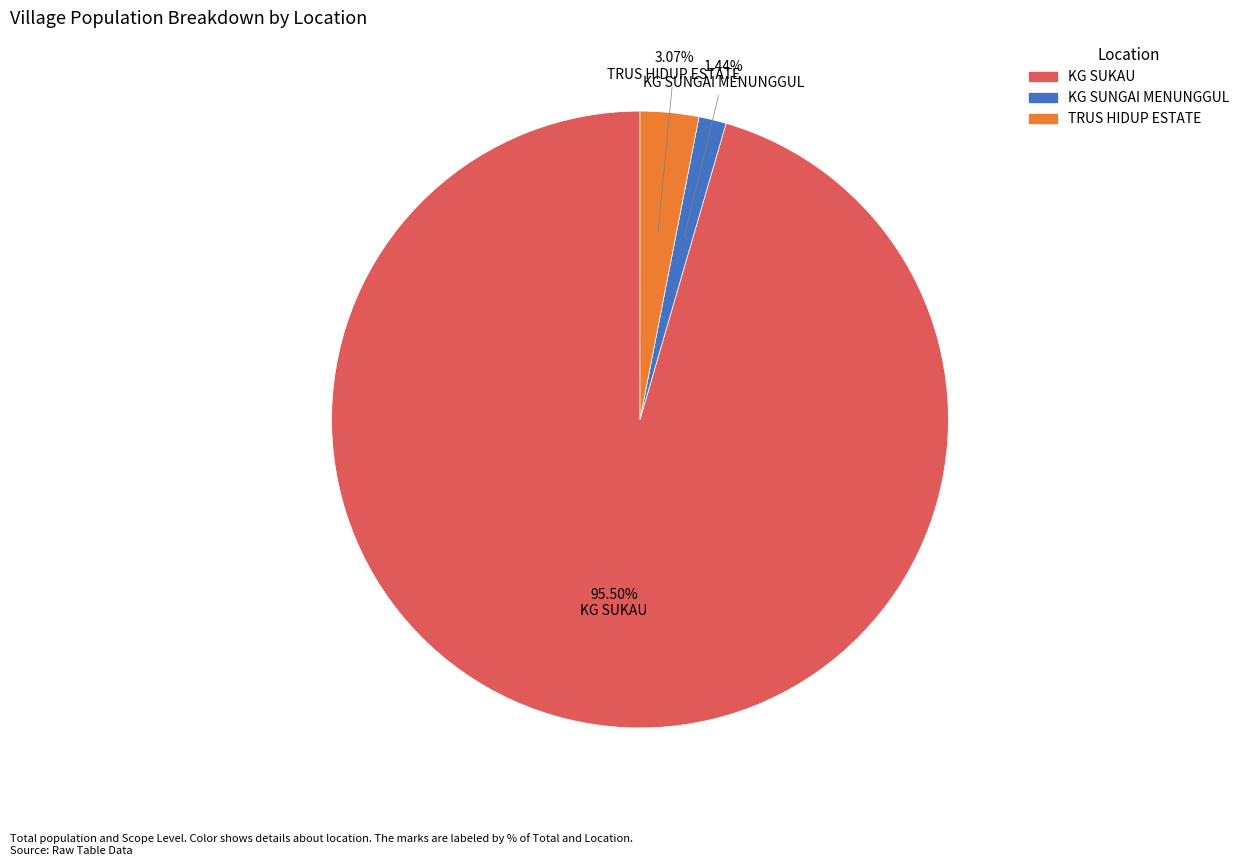

To the nearest percent, what is the combined percentage of KG SUNGAI MENUNGGUL and KG SUKAU?

97%